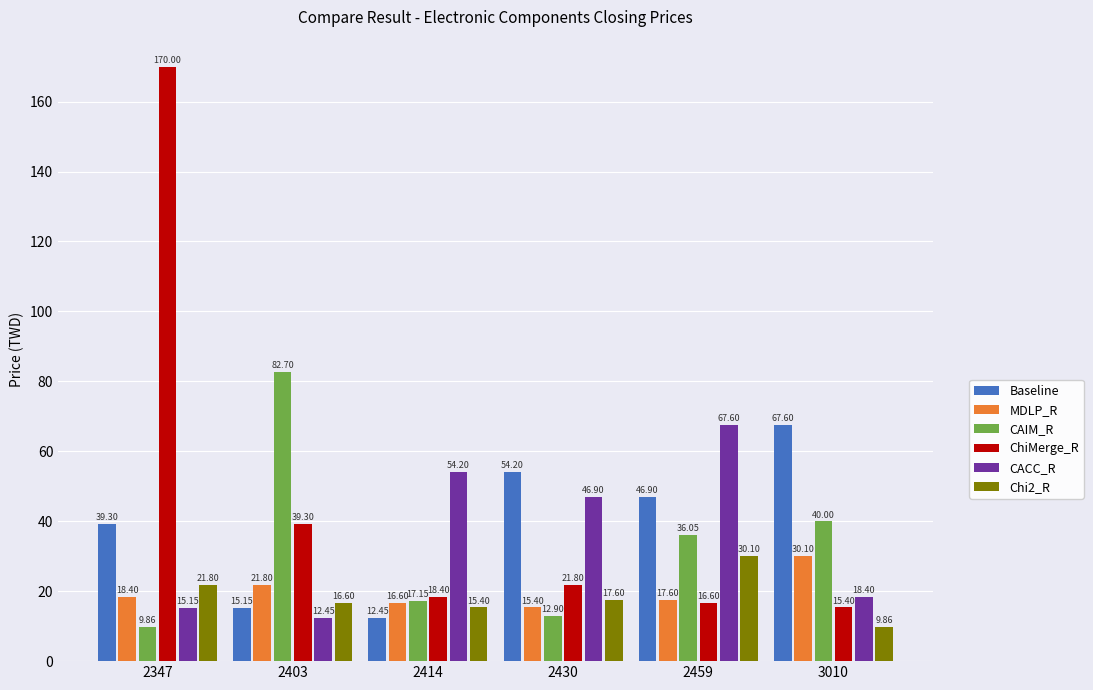

List the labels in order of ChiMerge_R value, smallest first.

3010, 2459, 2414, 2430, 2403, 2347